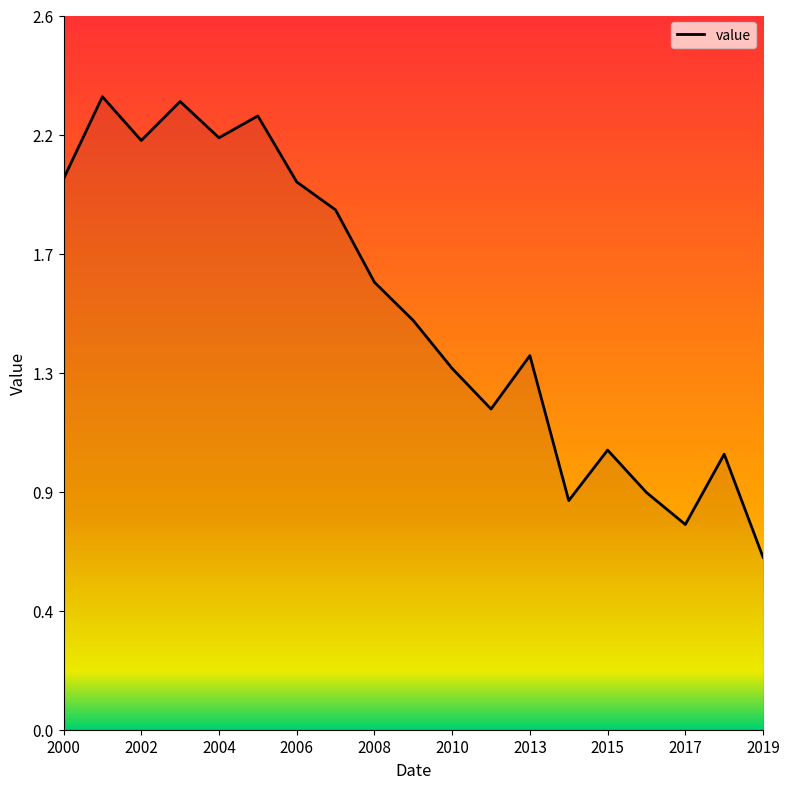

Does the chart display data point markers on the line(s)?

No